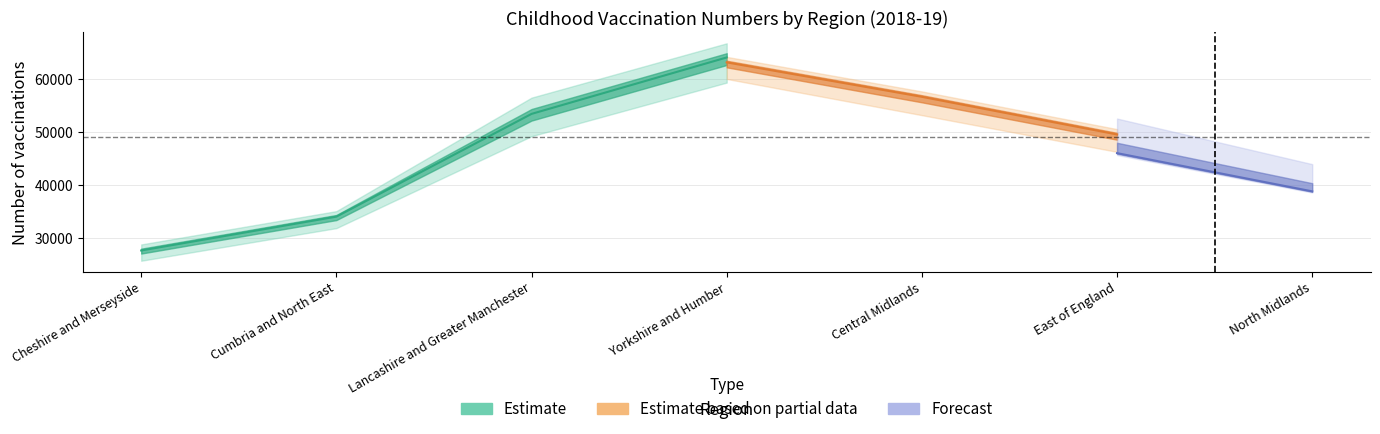

The MMR1 series shows 14223 at Yorkshire and Humber. True or false?

False